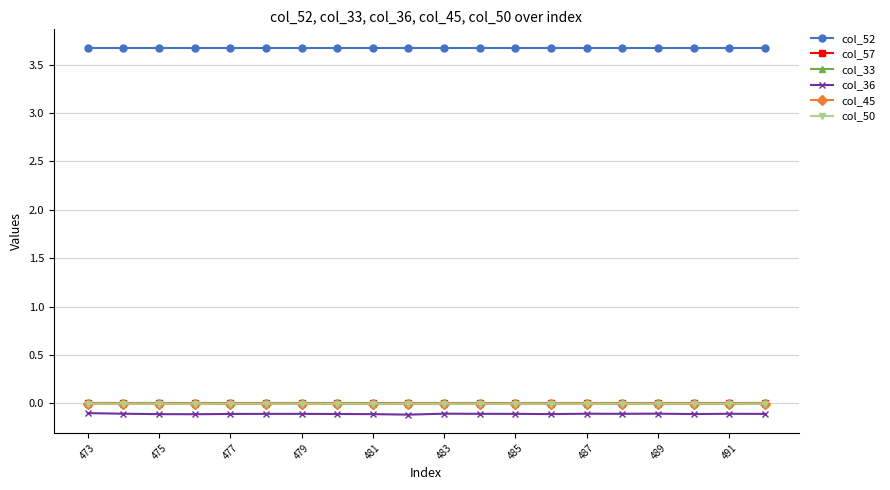

What is the average value of the col_52 series?

3.7